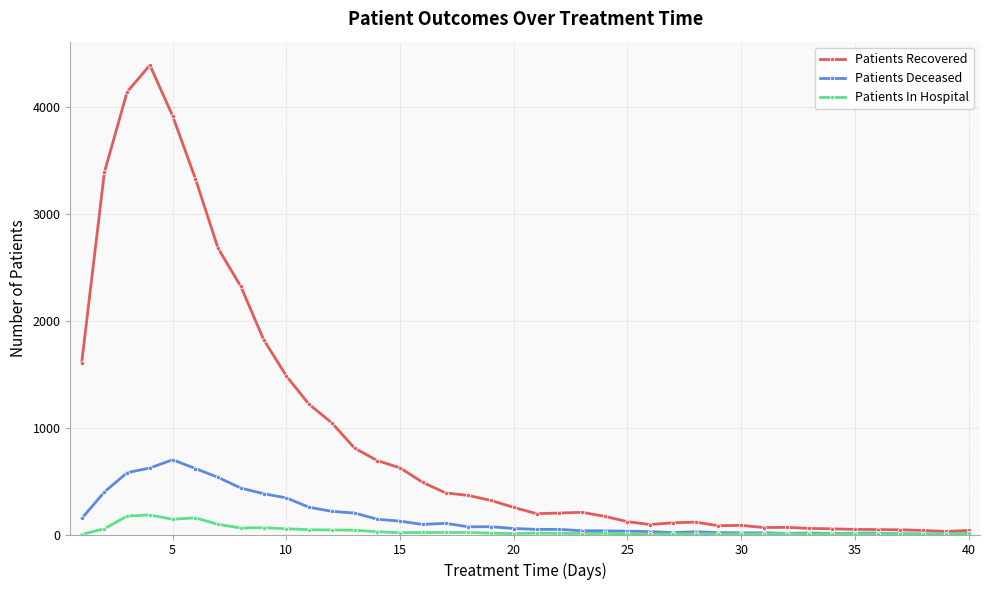

List the series in order of their peak value, lowest first.

Patients In Hospital, Patients Deceased, Patients Recovered